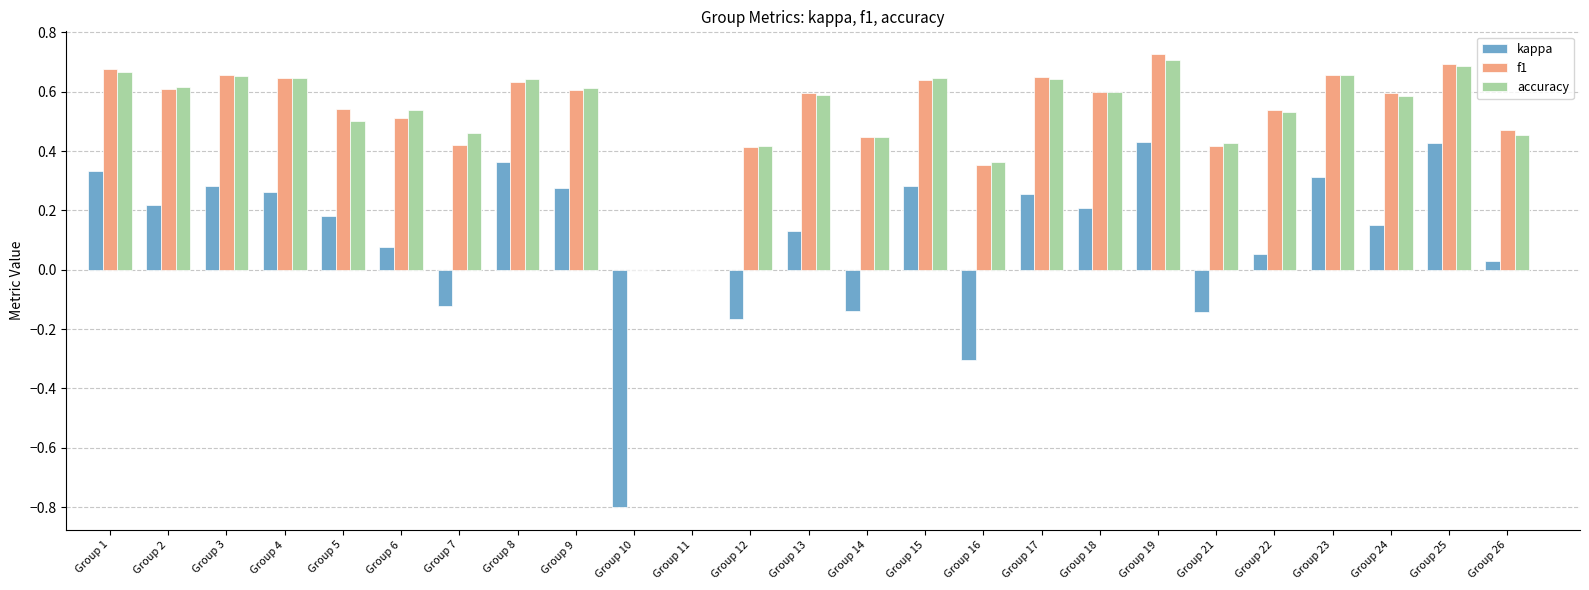

Does the chart contain stacked bars?

No